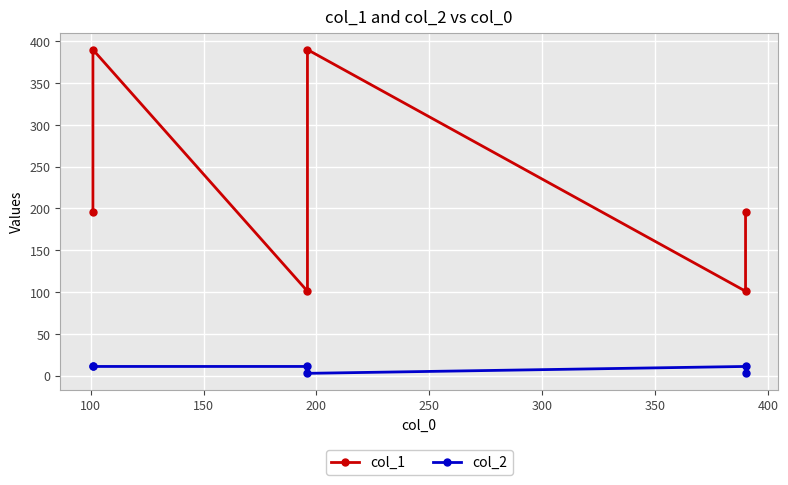

How many lines are shown in the chart?

2